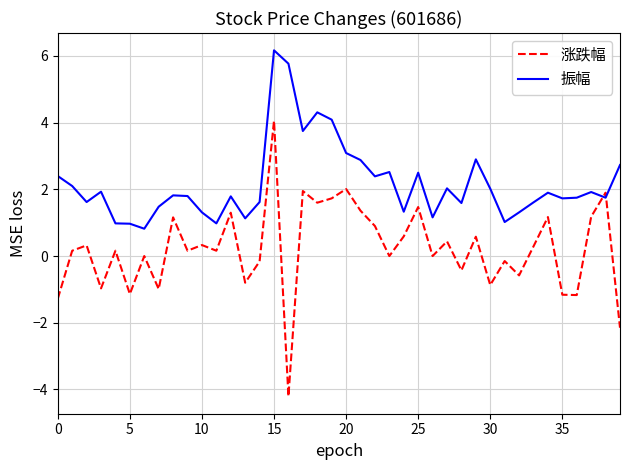

What is the maximum value for 涨跌幅?

4.1